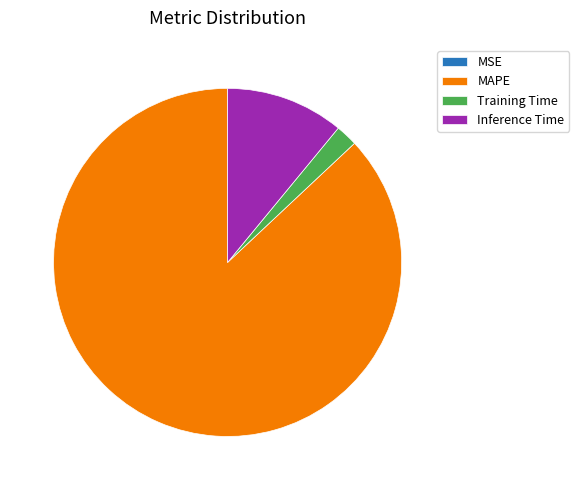

True or false: MAPE accounts for 96% of the total.

False